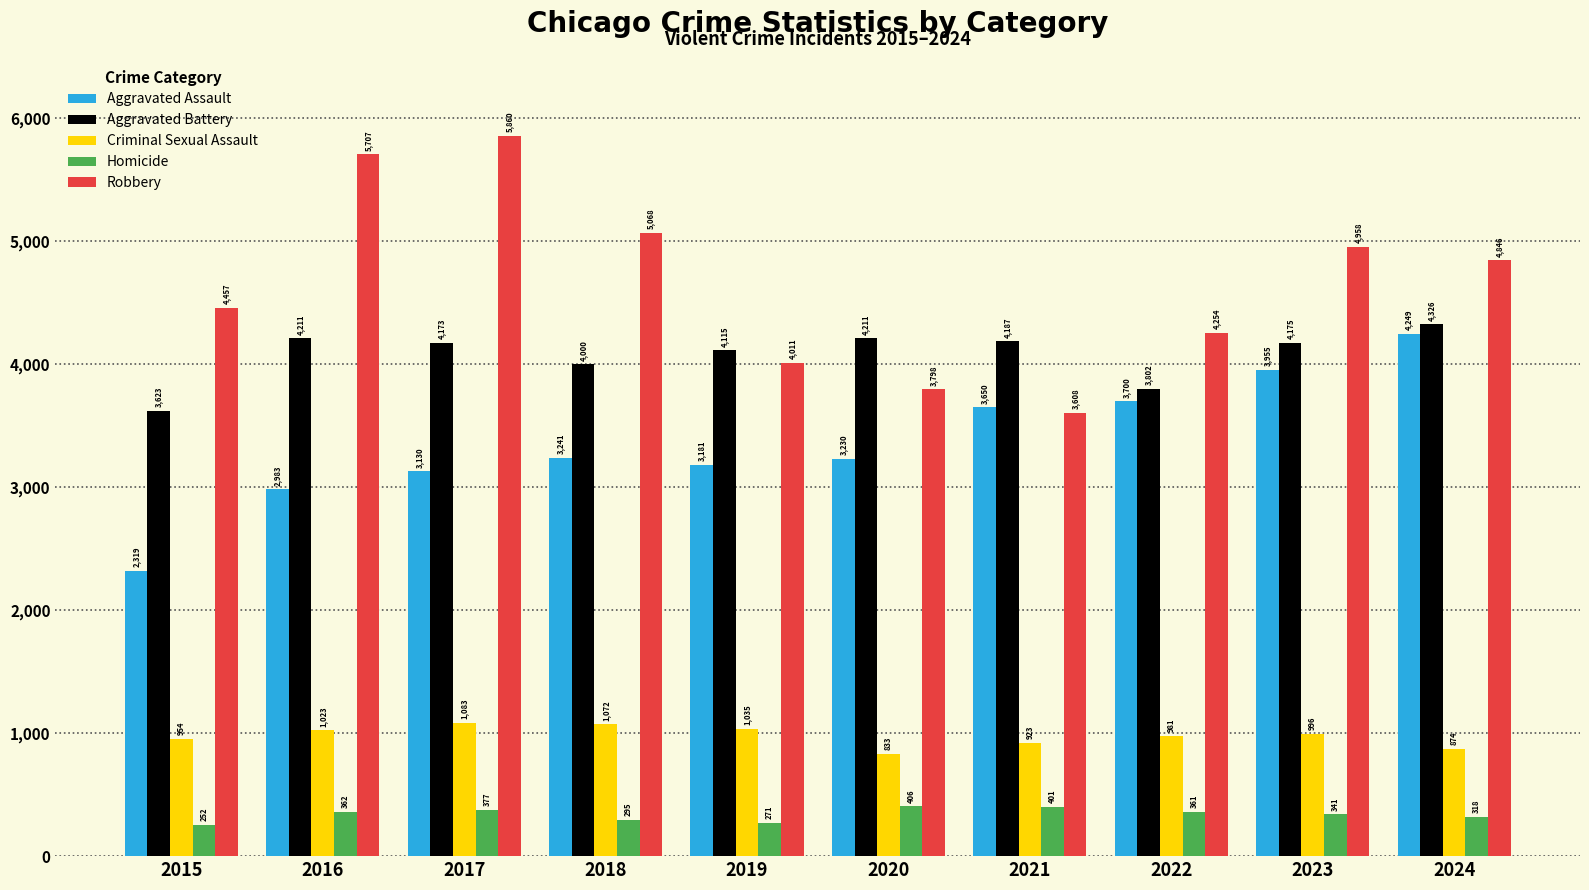

What is the spread (max minus min) of values at 2024?

4528